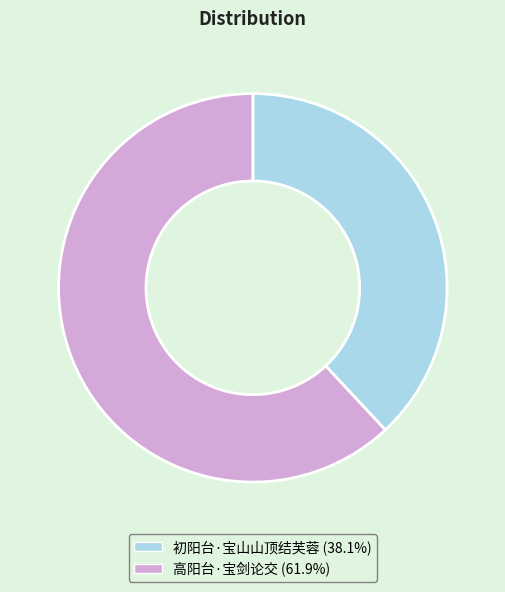

Rank the categories by value from lowest to highest.

初阳台·宝山山顶结芙蓉, 高阳台·宝剑论交